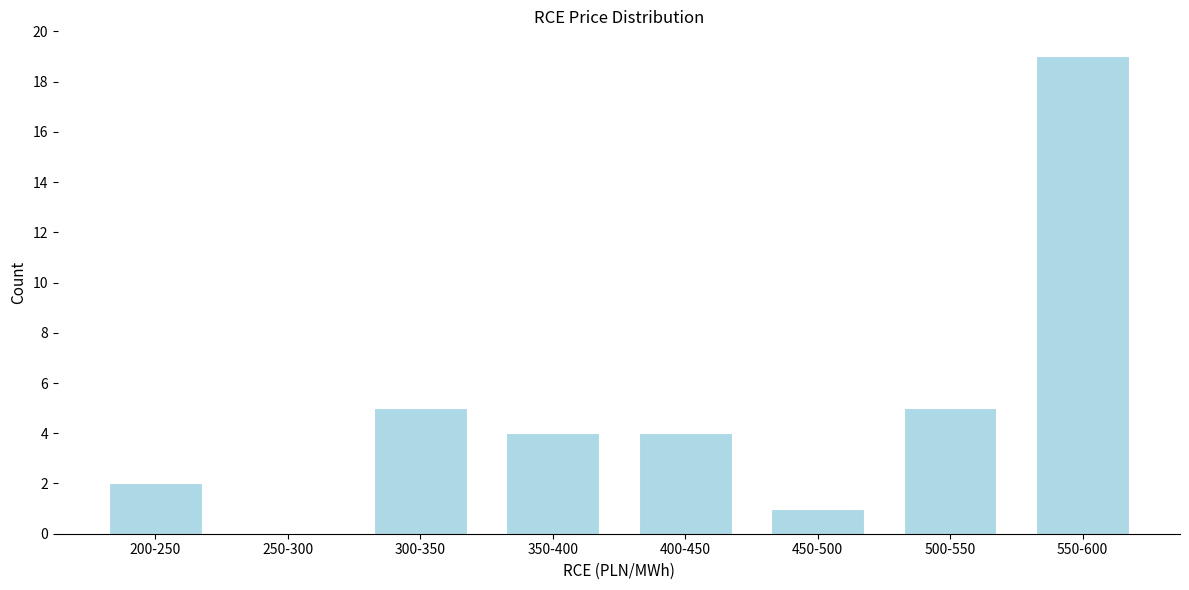

Reading left to right, what are all the values shown in this chart?

200-250=2	250-300=0	300-350=5	350-400=4	400-450=4	450-500=1	500-550=5	550-600=19